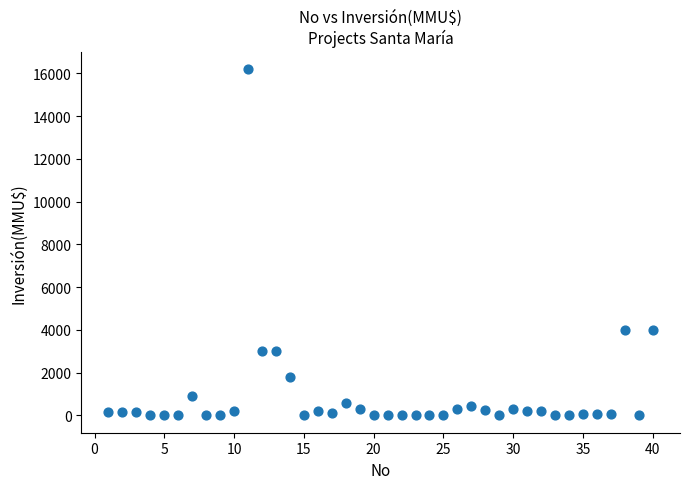

What is the range of Y values (max minus min)?

16200